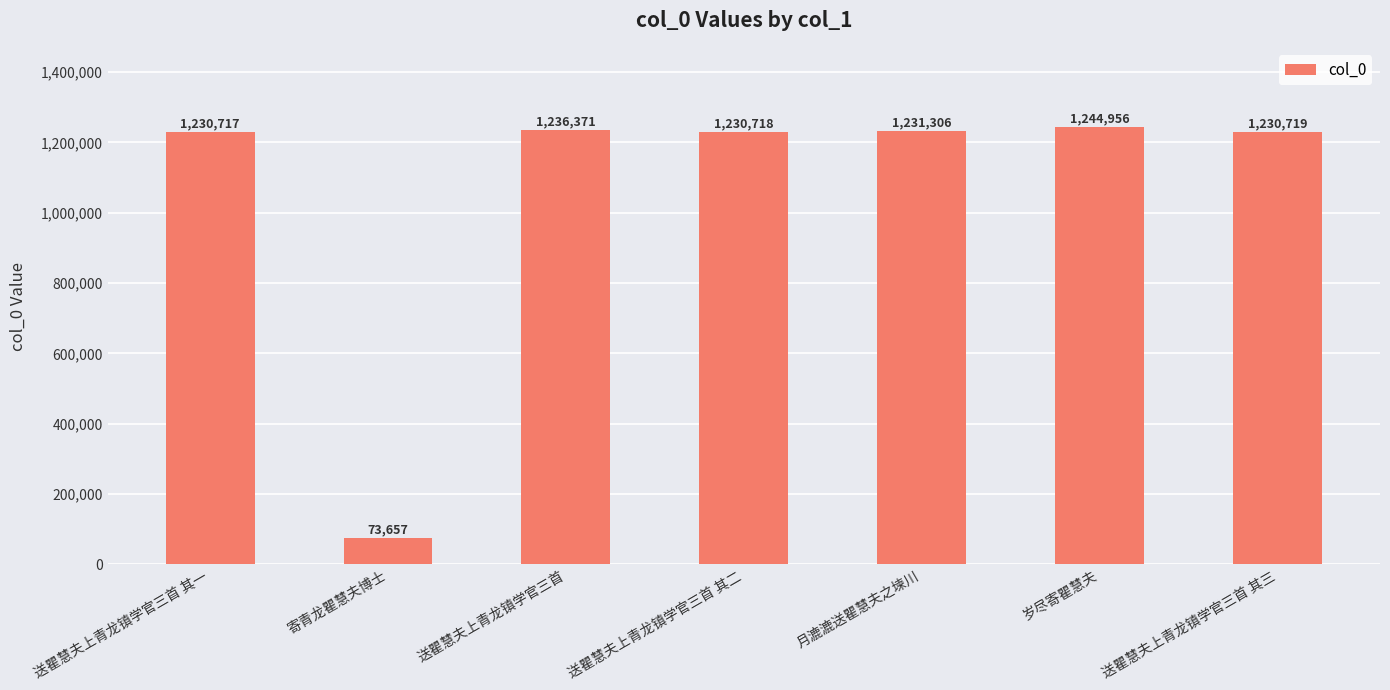

What is the difference between the maximum and minimum values?

1171299